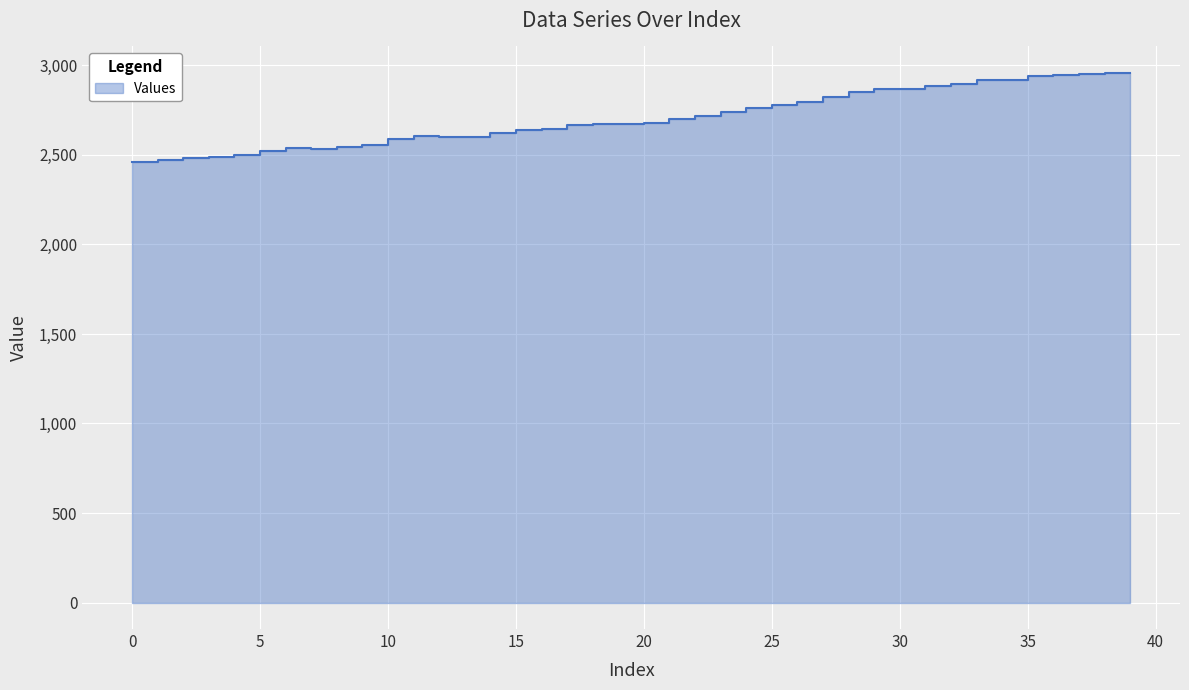

Reading left to right, list all the values displayed in this chart.

0=2458	1=2470	2=2484	3=2488	4=2500	5=2520	6=2536	7=2532	8=2542	9=2556	10=2588	11=2608	12=2602	13=2598	14=2622	15=2642	16=2644	17=2666	18=2670	19=2672	20=2676	21=2698	22=2718	23=2738	24=2762	25=2780	26=2798	27=2826	28=2850	29=2868	30=2866	31=2884	32=2894	33=2918	34=2918	35=2940	36=2944	37=2954	38=2958	39=2958